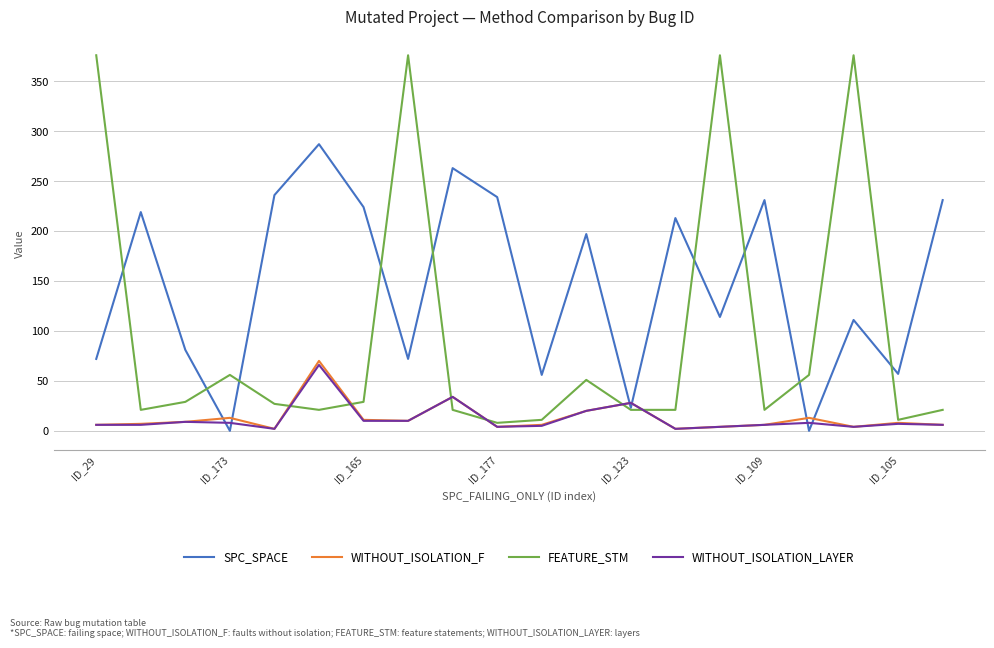

What is the greatest value displayed?

376